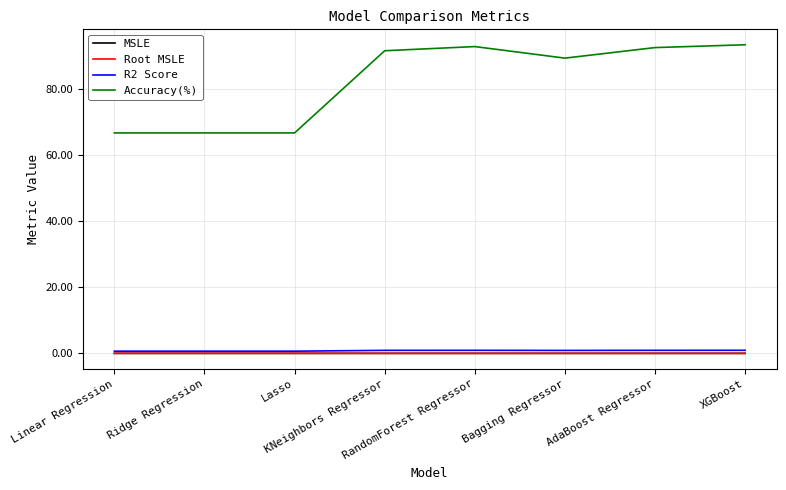

True or false: Accuracy(%) and R2 Score intersect in this chart.

False